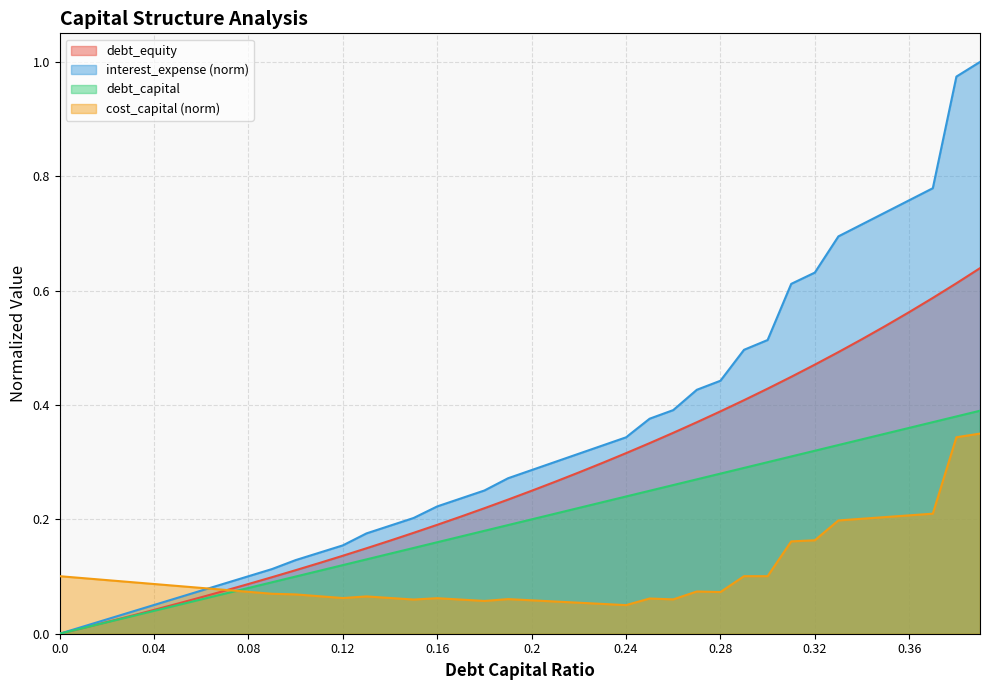

Rank the series at 0.24 from highest to lowest value.

interest_expense (norm), debt_equity, debt_capital, cost_capital (norm)